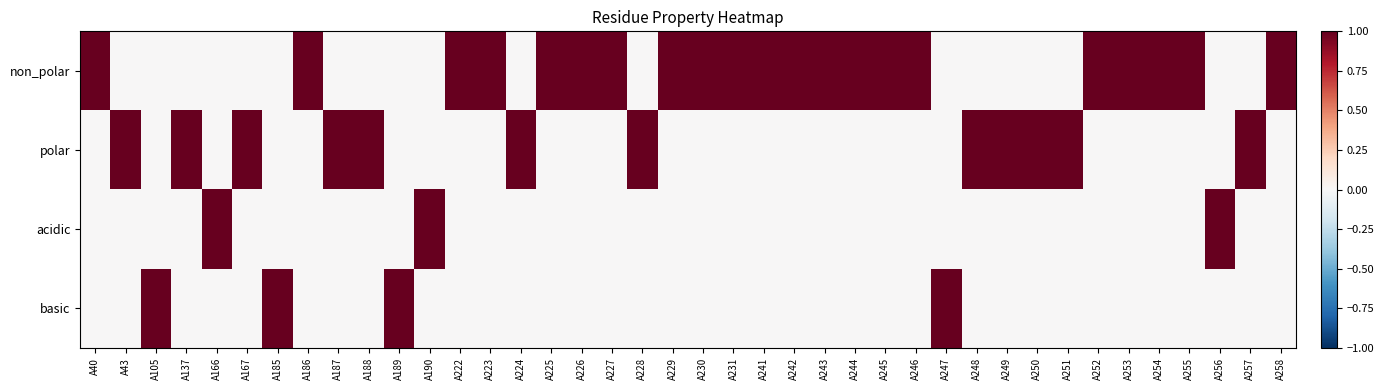

How many series are shown in this chart?

4